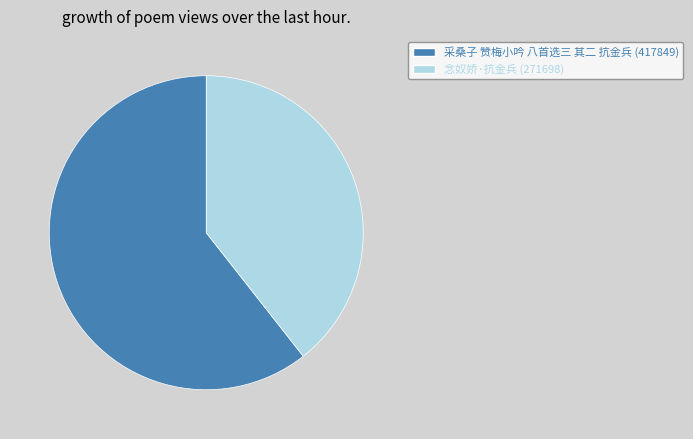

Which has a higher value, 念奴娇·抗金兵 or 采桑子 赞梅小吟 八首选三 其二 抗金兵?

采桑子 赞梅小吟 八首选三 其二 抗金兵